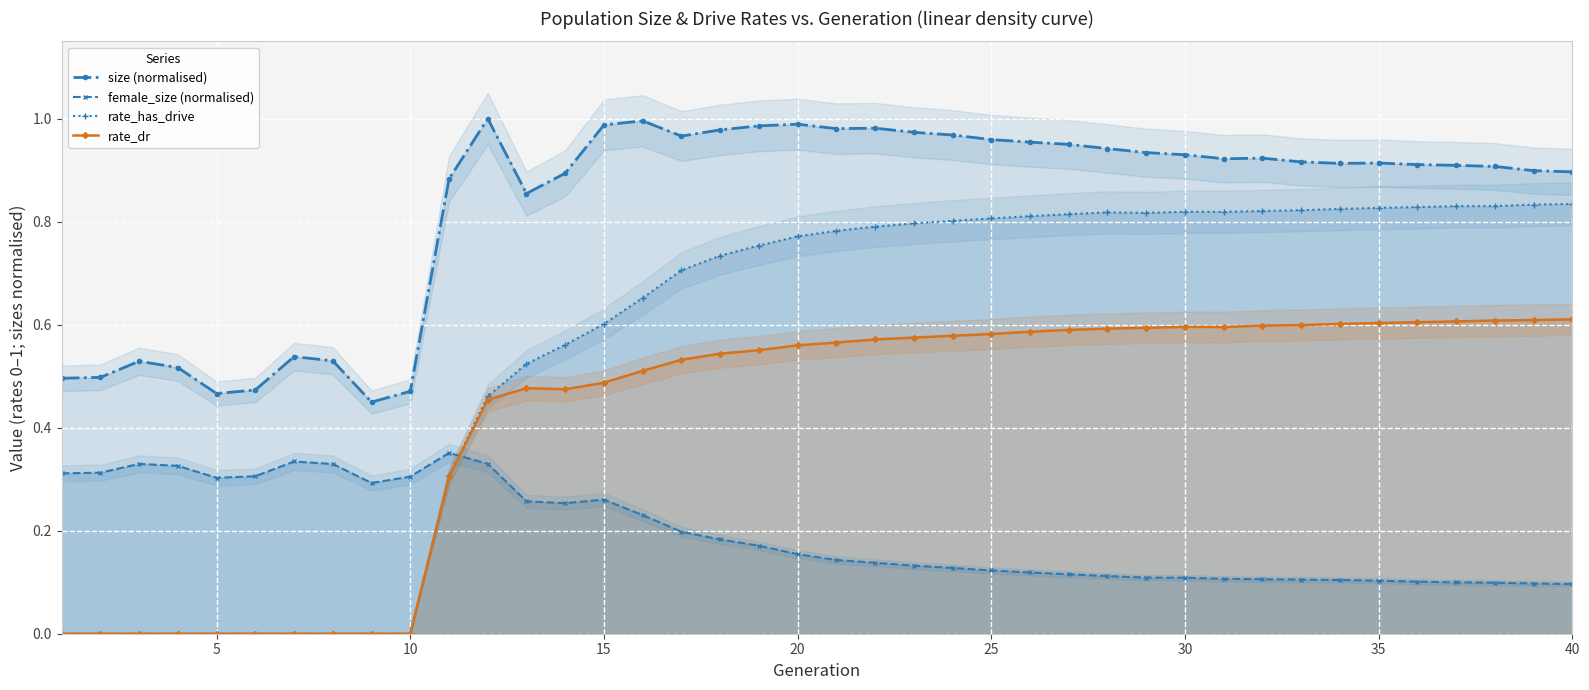

True or false: size (normalised) and rate_has_drive cross at least once.

False